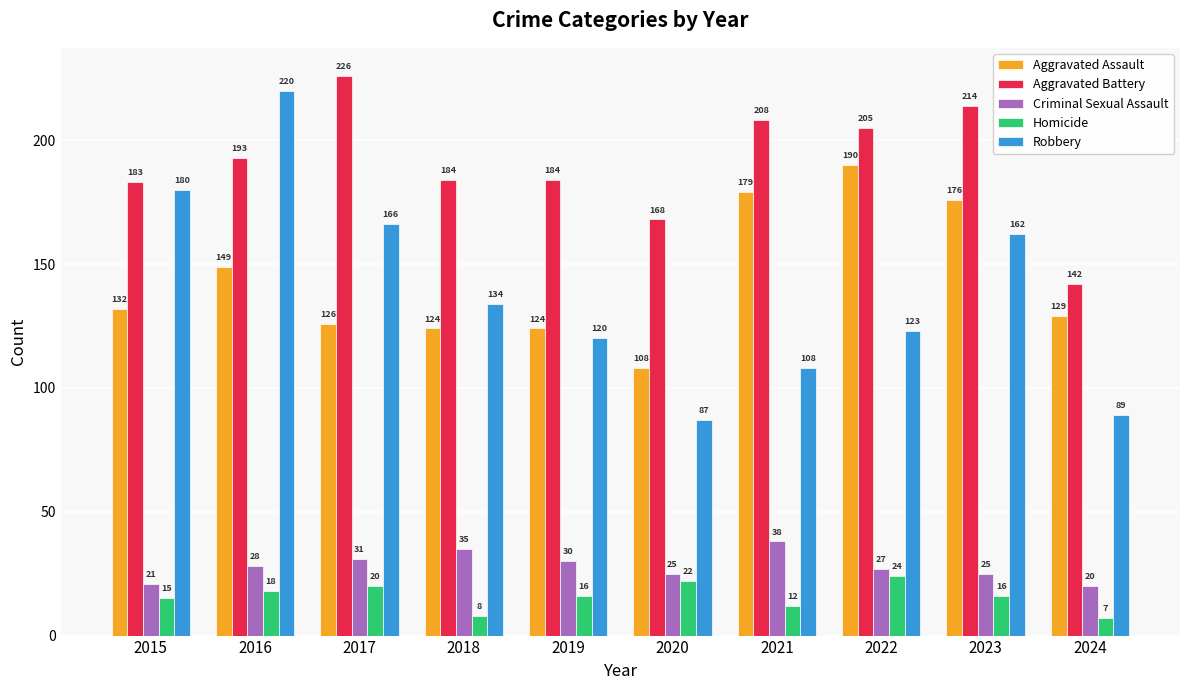

The Criminal Sexual Assault series shows 59 at 2018. True or false?

False